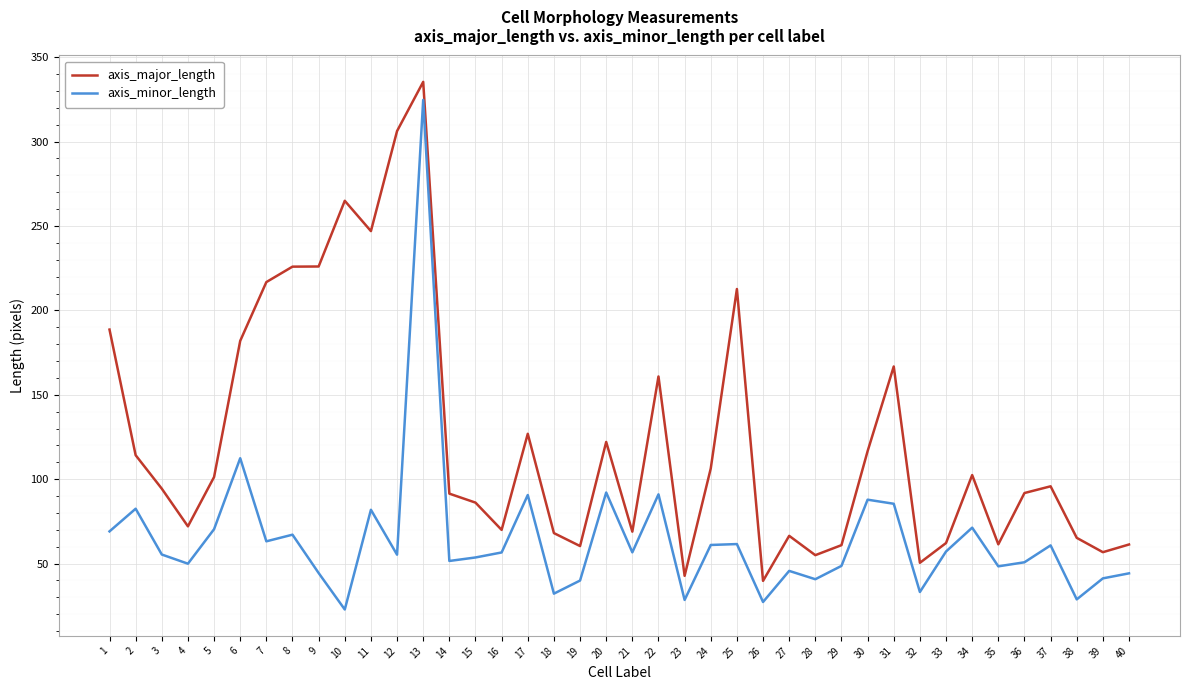

What is the approximate value of axis_minor_length at 38?

28.8